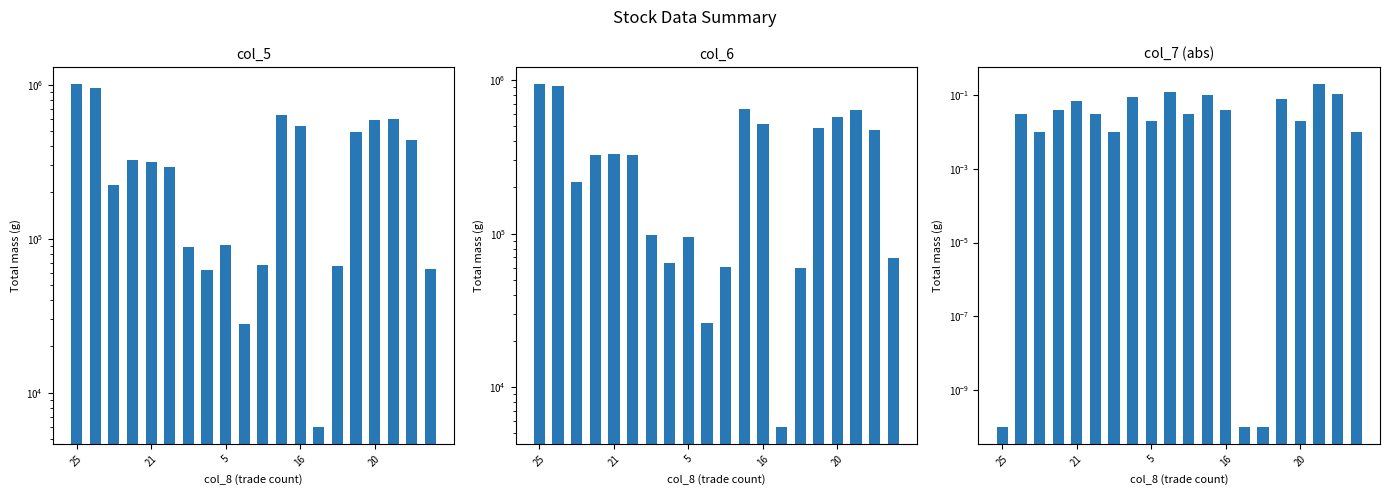

Reading left to right, extract all data points from this chart.

col_5: 1010000.0	951000.0	222000.0	322000.0	314000.0	291000.0	88000.0	63000.0	91000.0	28000.0	67000.0	631000.0	538000.0	6000.0	66000.0	495000.0	586000.0	598000.0	437000.0	64000.0
col_6: 944430.0	915200.0	215520.0	325980.0	331280.0	325750.0	98560.0	64400.0	95270.0	26220.0	60300.0	644520.0	518930.0	5510.0	60100.0	487680.0	579220.0	637230.0	472020.0	69050.0
col_7 (abs): 0.0	0.0	0.0	0.0	0.1	0.0	0.0	0.1	0.0	0.1	0.0	0.1	0.0	0.0	0.0	0.1	0.0	0.2	0.1	0.0